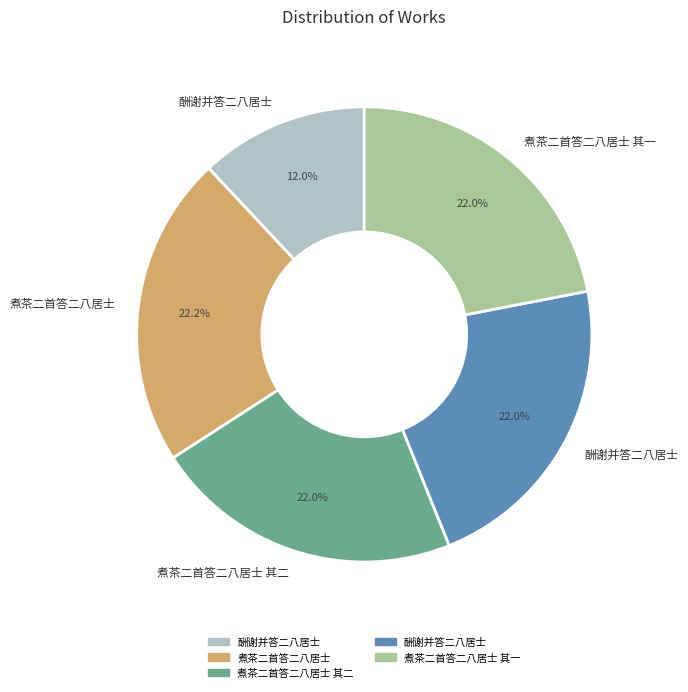

Does any single category account for the majority?

No